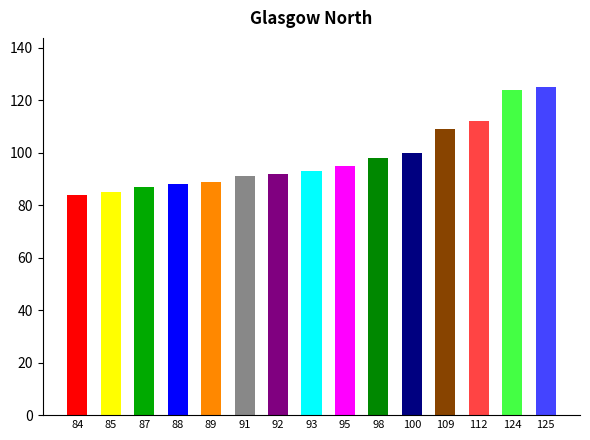

What is the smallest value displayed?

84